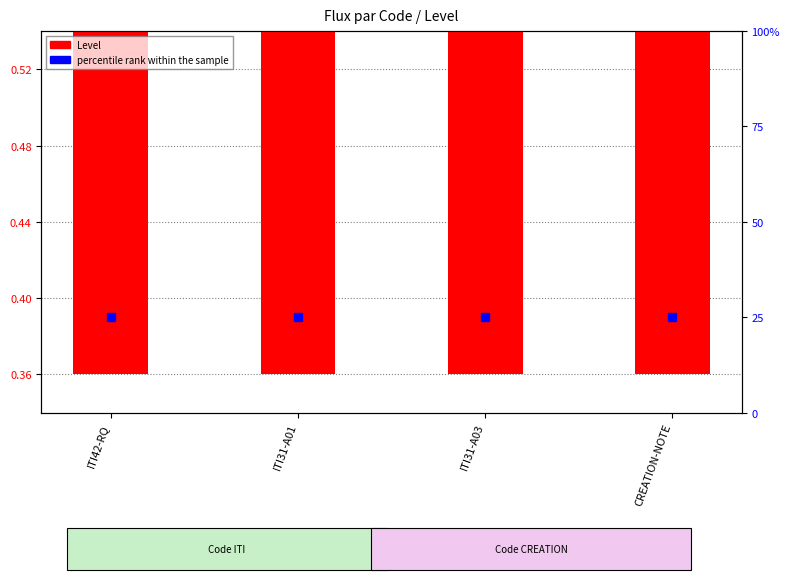

Reading right to left, extract all data points from this chart.

Level: CREATION-NOTE=0.6	ITI31-A03=0.6	ITI31-A01=0.6	ITI42-RQ=0.6
percentile rank within the sample: CREATION-NOTE=25.0	ITI31-A03=25.0	ITI31-A01=25.0	ITI42-RQ=25.0